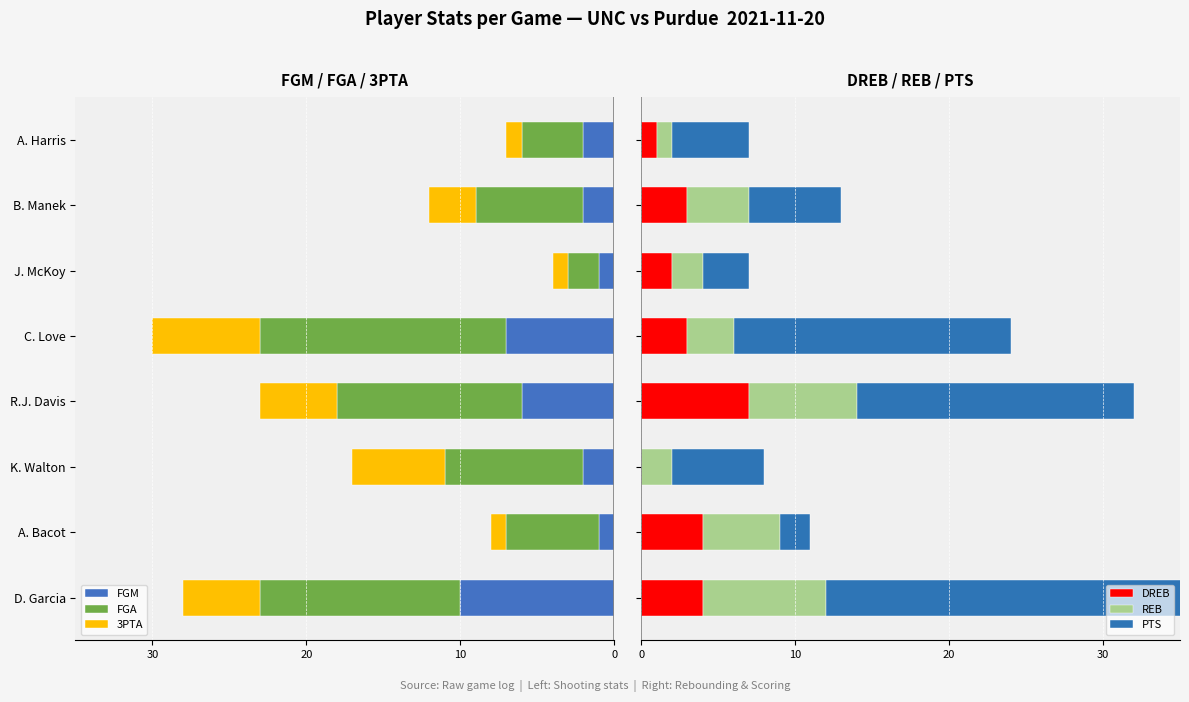

Reading left to right, list all the values displayed in this chart.

FGM: -10	-1	-2	-6	-7	-1	-2	-2
FGA: -13	-6	-9	-12	-16	-2	-7	-4
3PTA: -5	-1	-6	-5	-7	-1	-3	-1
DREB: 4	4	0	7	3	2	3	1
REB: 8	5	2	7	3	2	4	1
PTS: 26	2	6	18	18	3	6	5